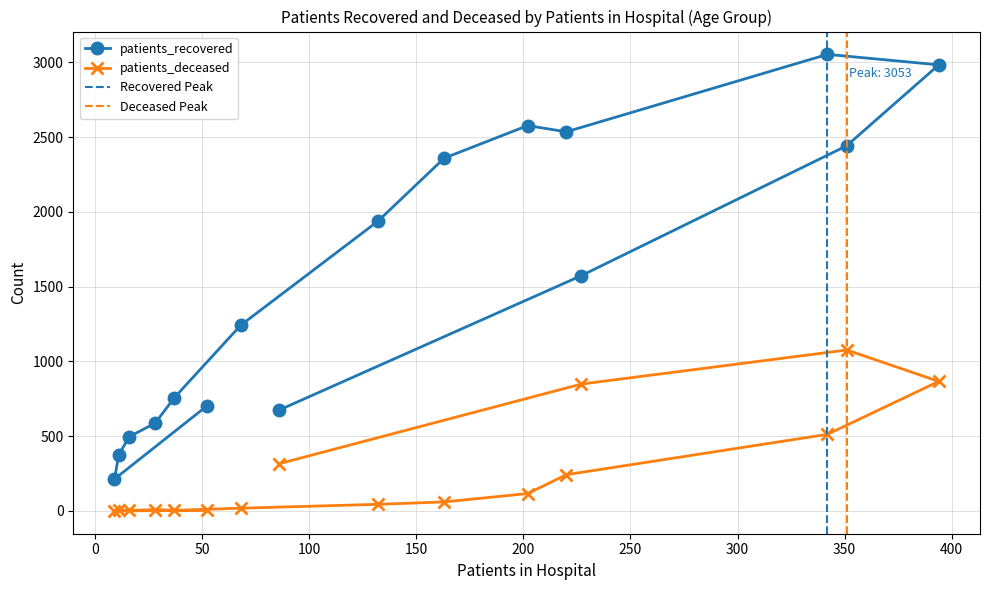

How many data points in patients_recovered are above 1573?

7